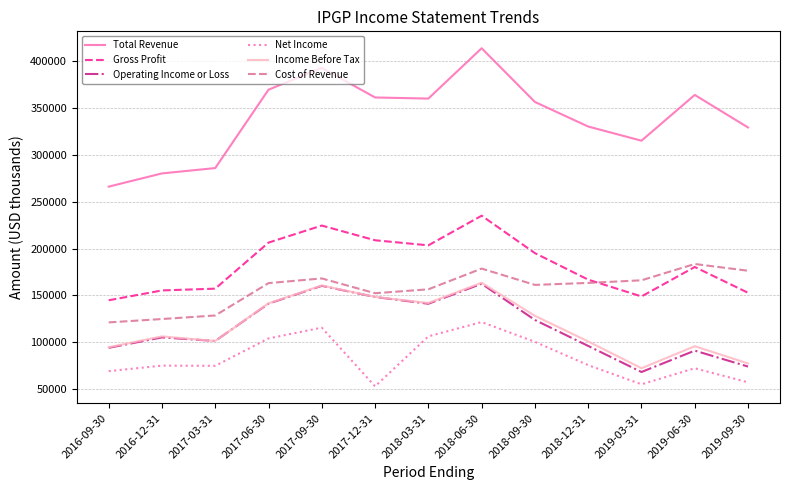

In Operating Income or Loss, how many points are lower than both neighbors (excluding endpoints)?

3